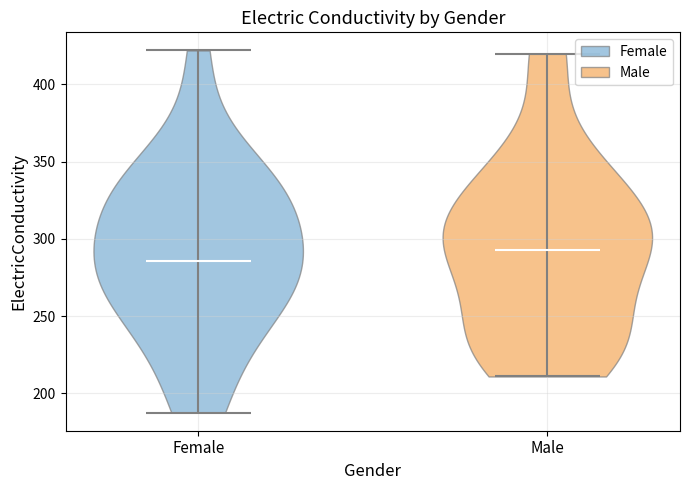

Where does the median line of the violin for Female sit on the y-axis? The values are not printed on the chart, so give them approximately, as read against the axis.

285